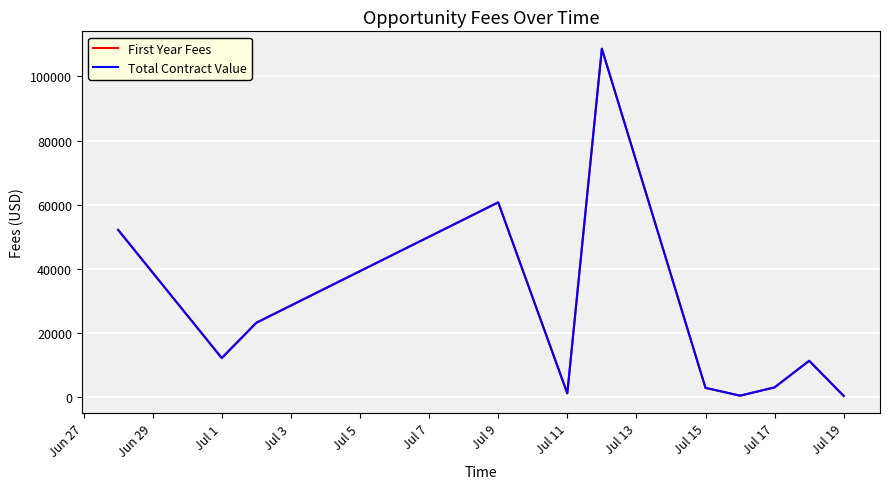

True or false: First Year Fees and Total Contract Value intersect in this chart.

False